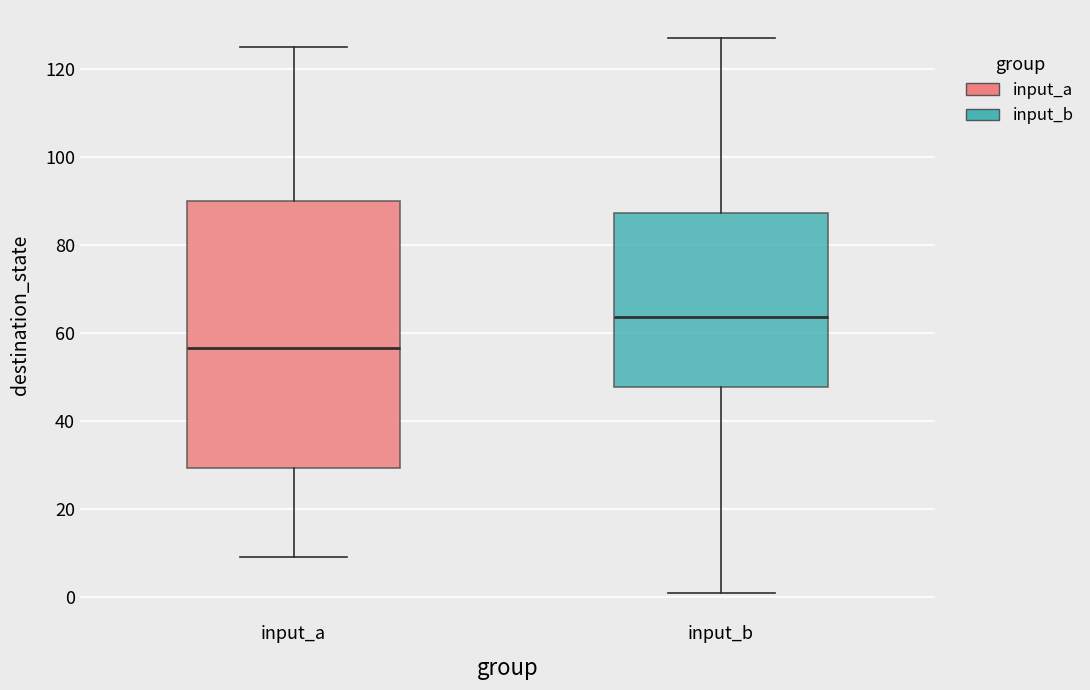

Which box is the tallest, from its lower edge to its upper edge?

input_a